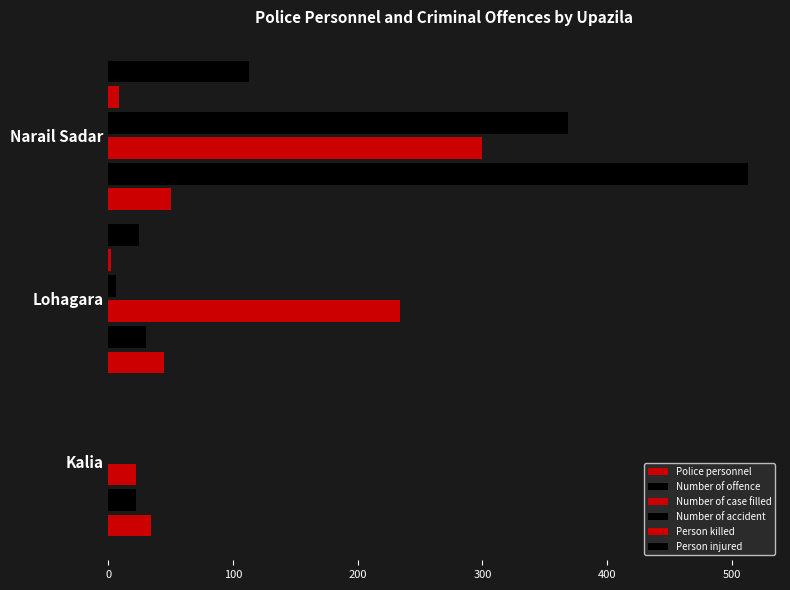

Which series has the largest range (max minus min)?

Number of offence